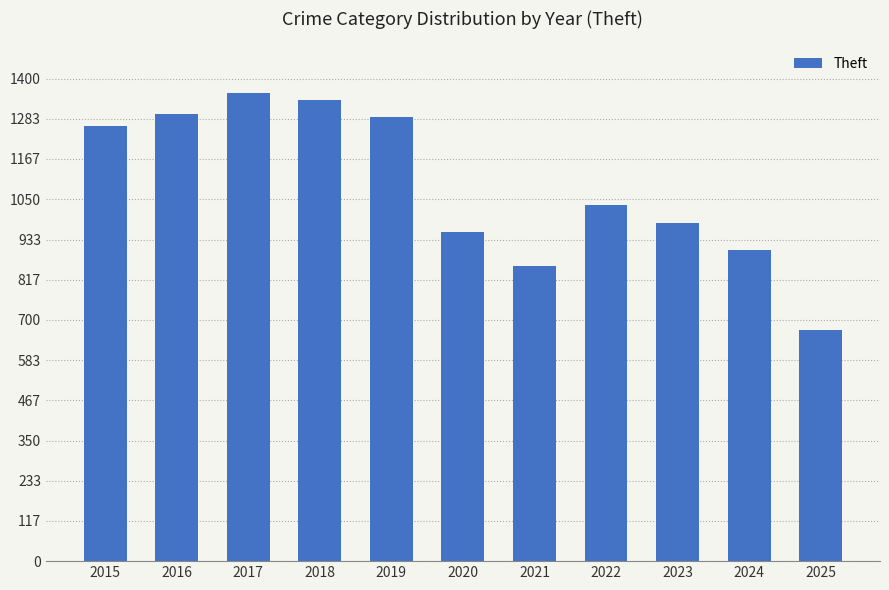

Reading right to left, extract all data points from this chart.

2025=670	2024=903	2023=980	2022=1032	2021=856	2020=954	2019=1288	2018=1337	2017=1359	2016=1297	2015=1263